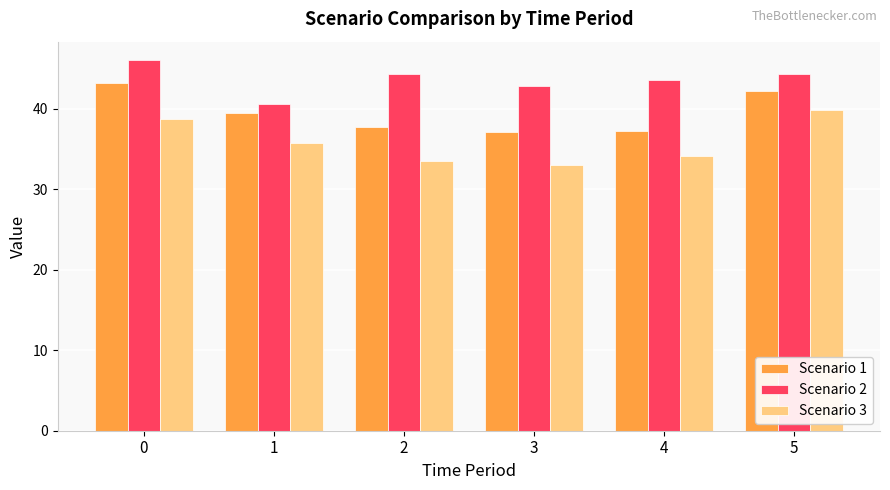

What is the spread (max minus min) of values at 3?

9.8